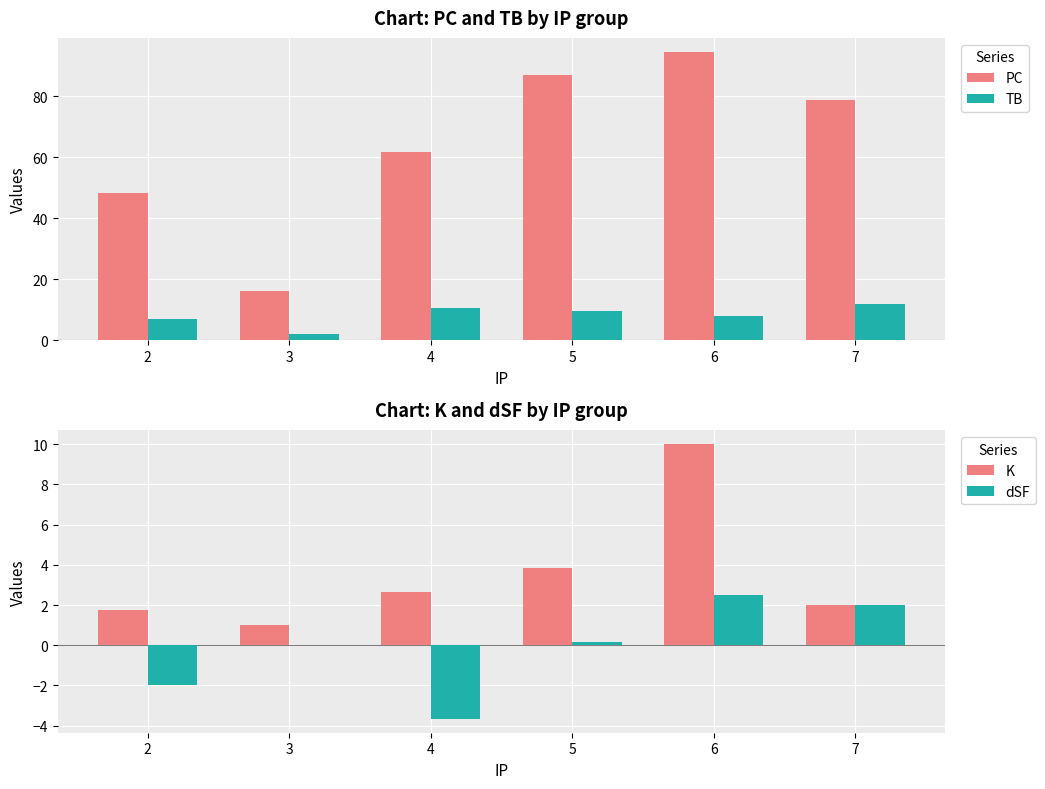

Which has a higher value, 6 or 3?

6